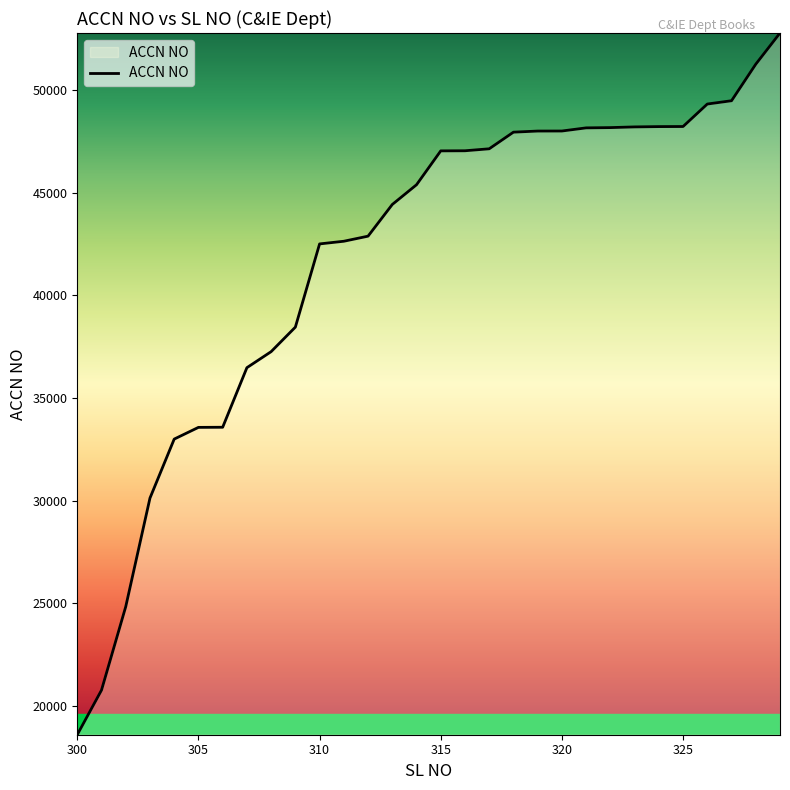

What is the greatest value displayed?

52795